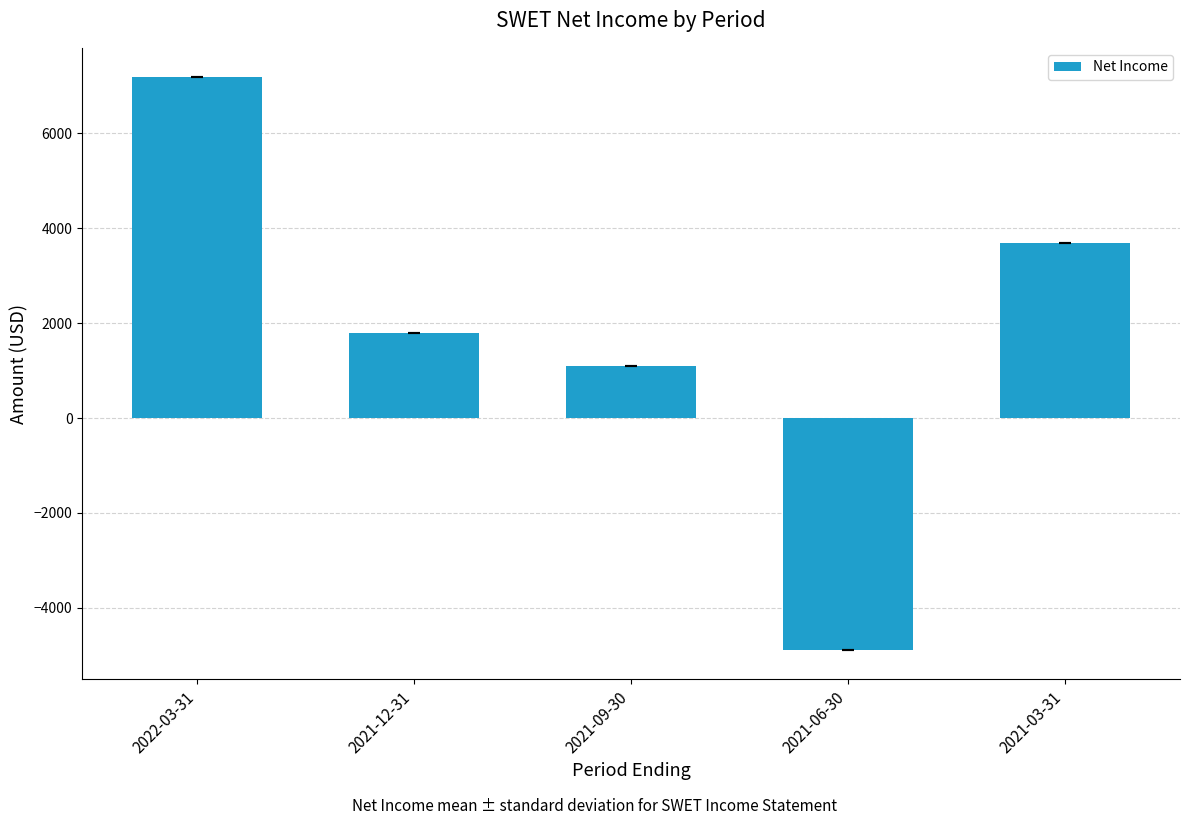

Are the bars horizontal?

No